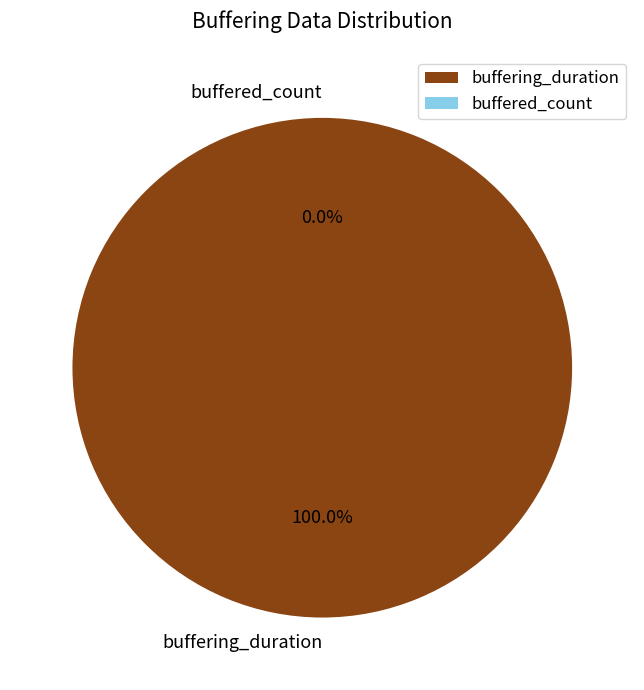

To the nearest percent, what is the difference between the buffering_duration and buffered_count slice percentages?

100%